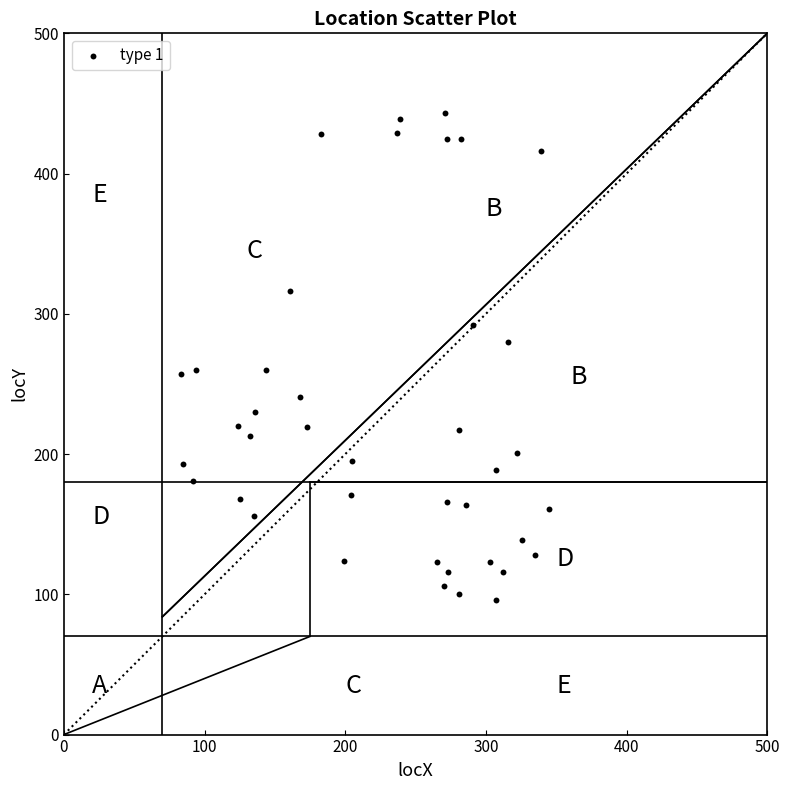

What is the range of X values (max minus min)?

262